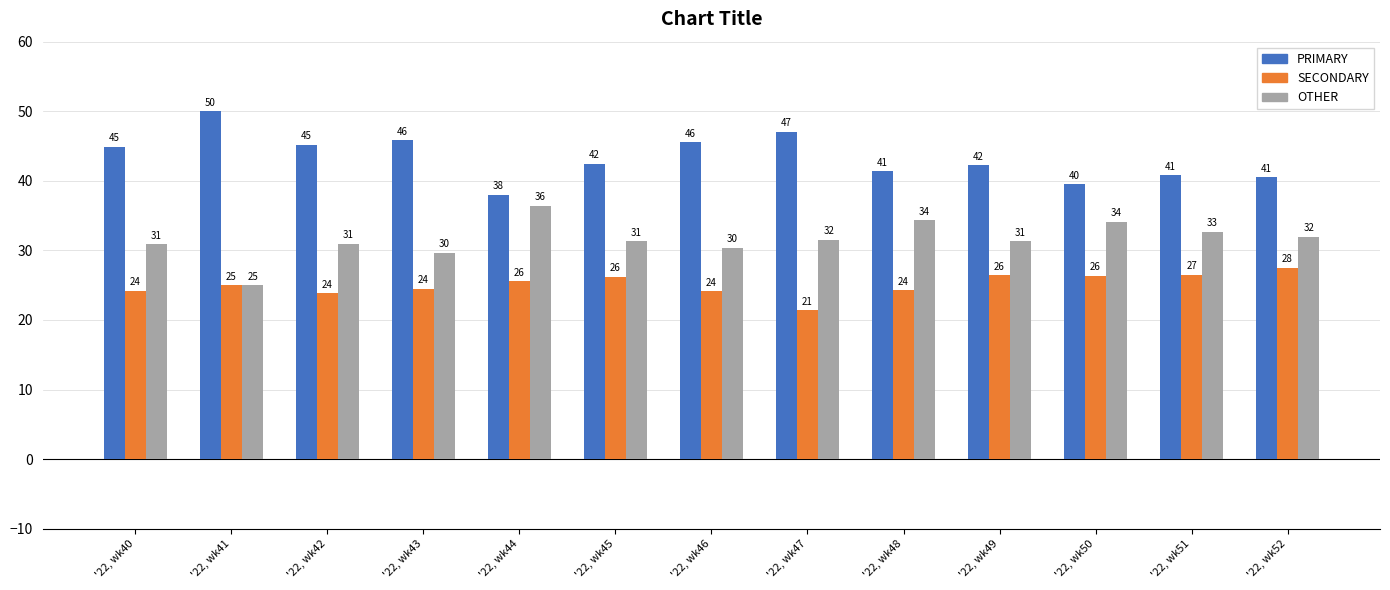

The PRIMARY series shows 79.7 at '22, wk42. True or false?

False